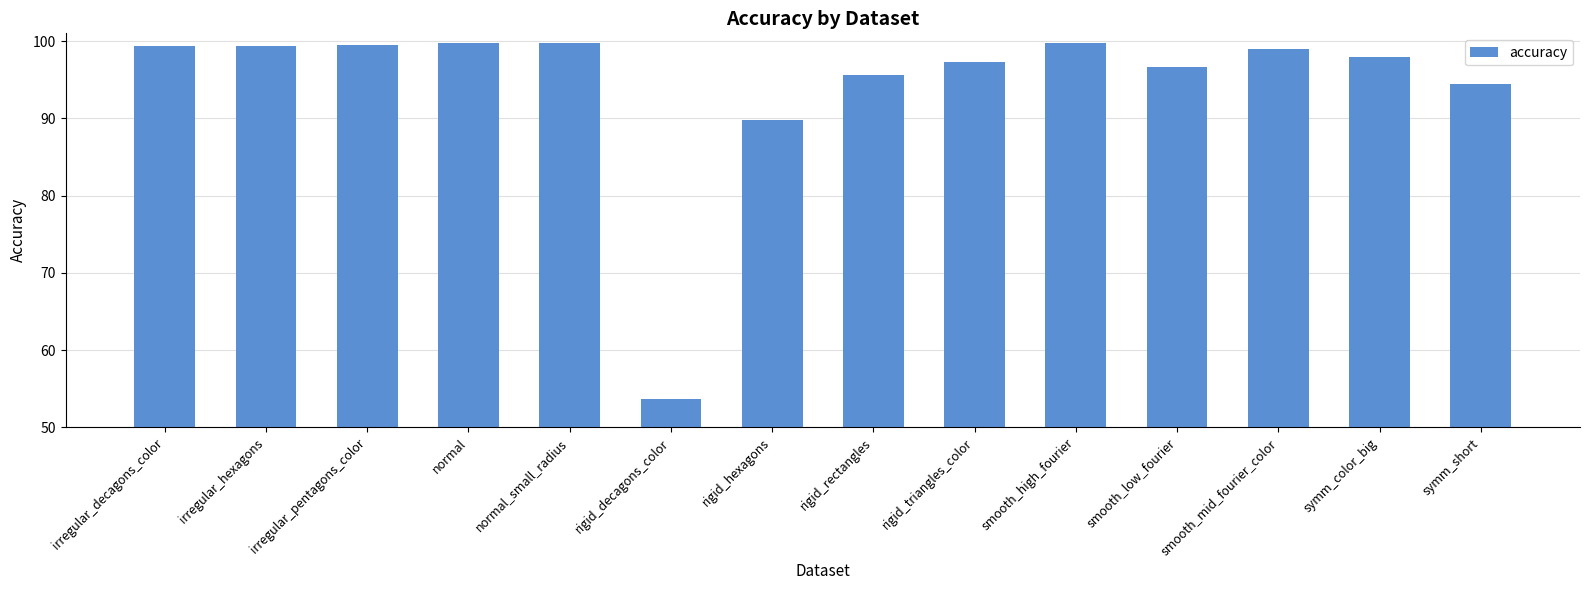

How many data points does each series have?

14